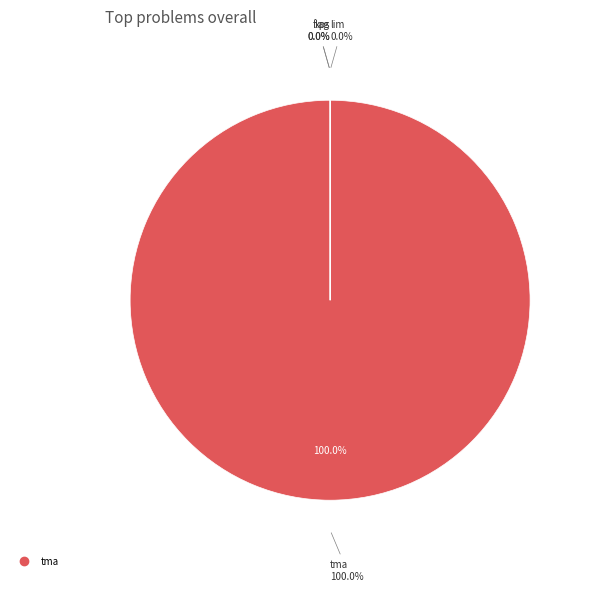

How many segments does this pie chart have?

4